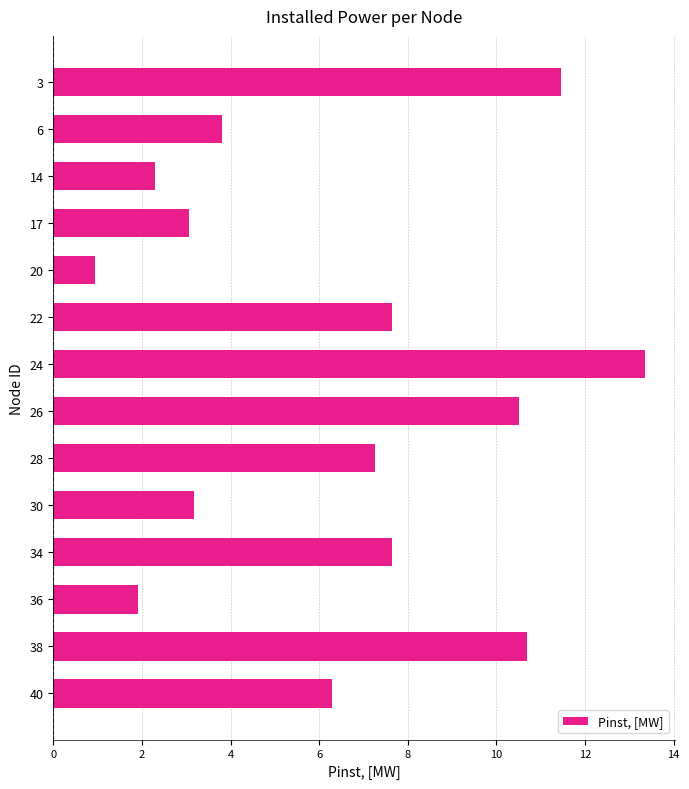

At which category does the chart reach its peak across all series?

24